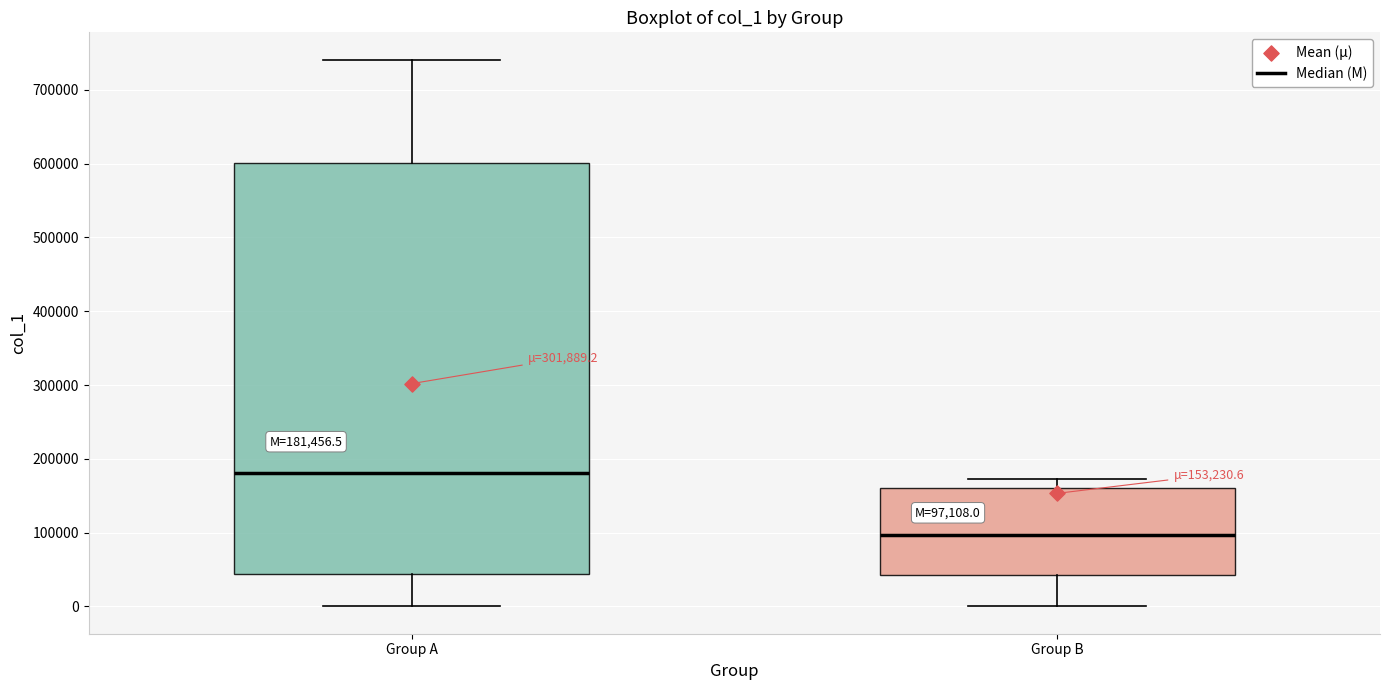

Which box is the tallest, from its lower edge to its upper edge?

Group A